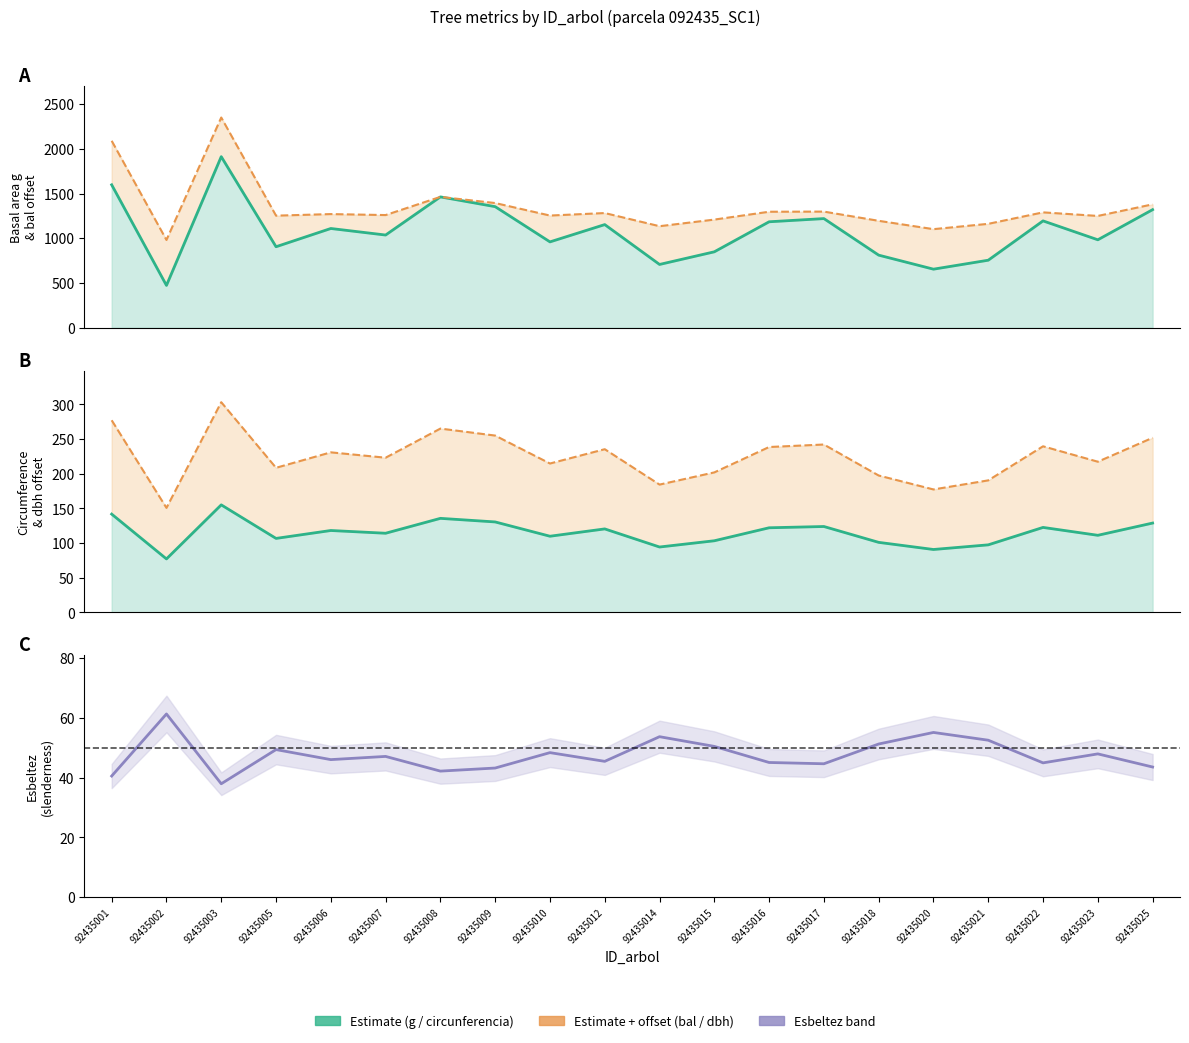

At 92435009, list the series in order from largest to smallest.

g + bal (scaled), g (basal area), circ + dbh (scaled), circunferencia_normal, esbeltez